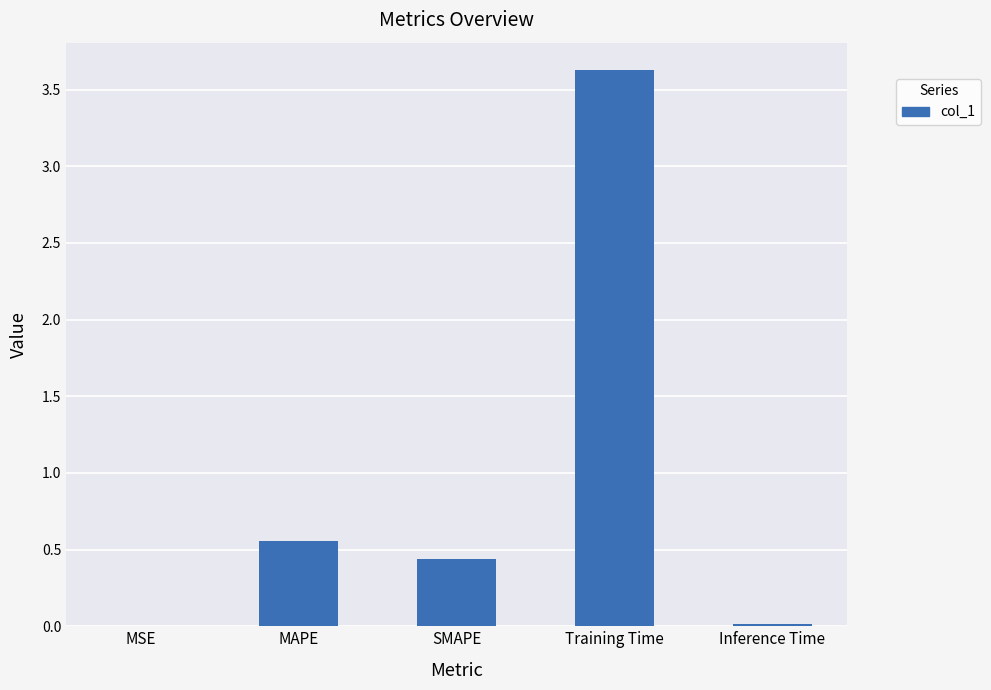

What is the sum of all values?

4.6